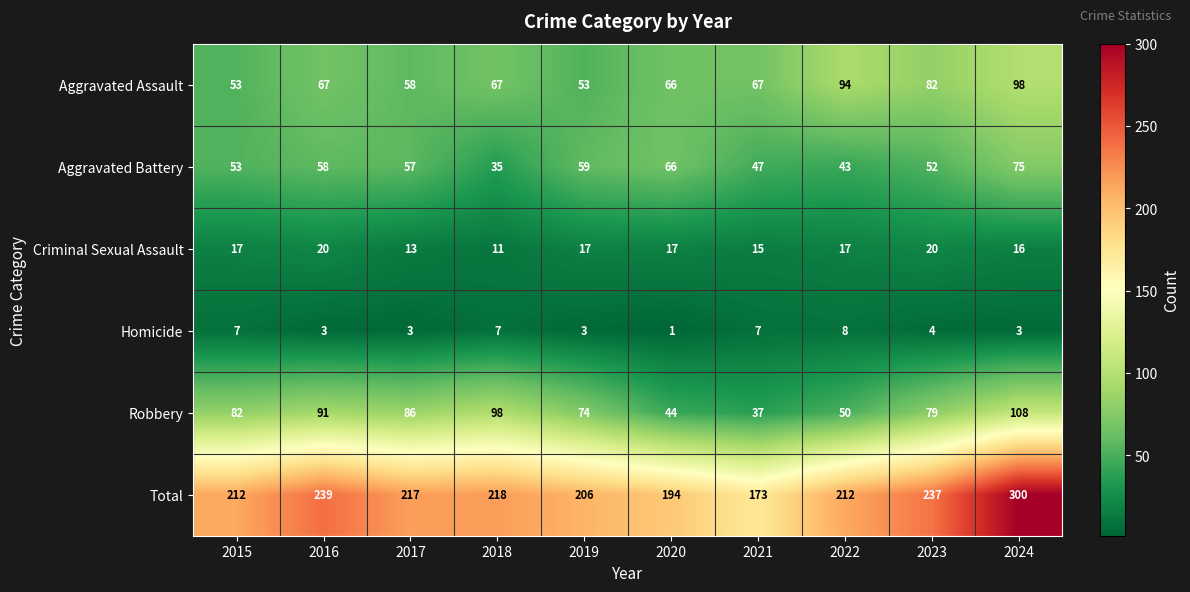

Between 2016 and 2020, which series saw the biggest shift?

Robbery